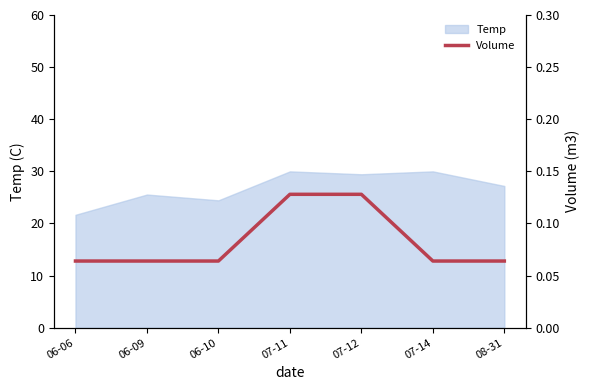

True or false: Temp has a value of 48.3 at 07-14.

False